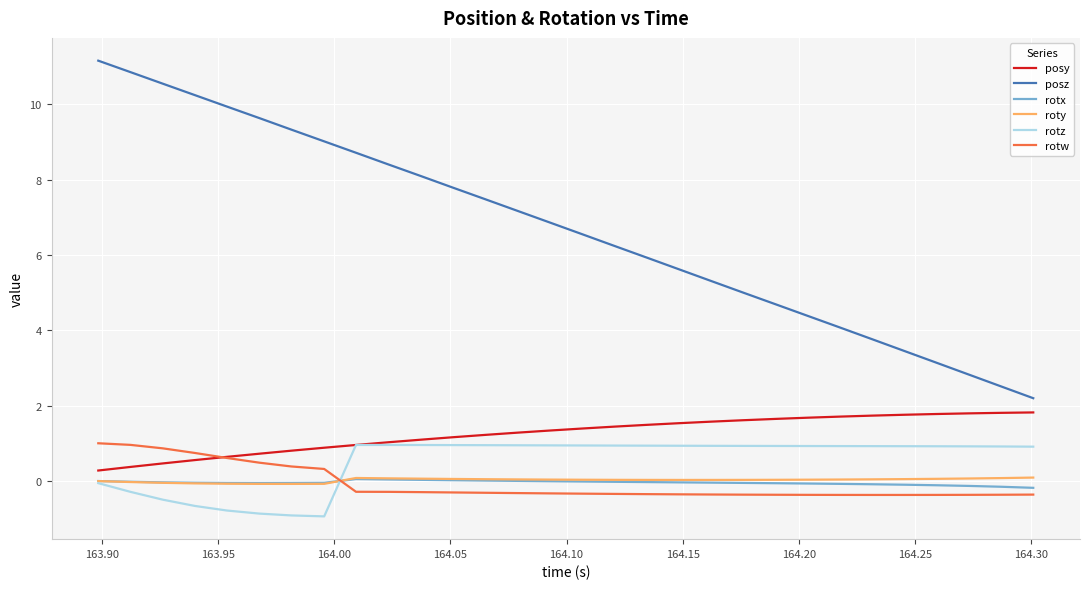

What is the minimum value shown in the chart?

-0.9